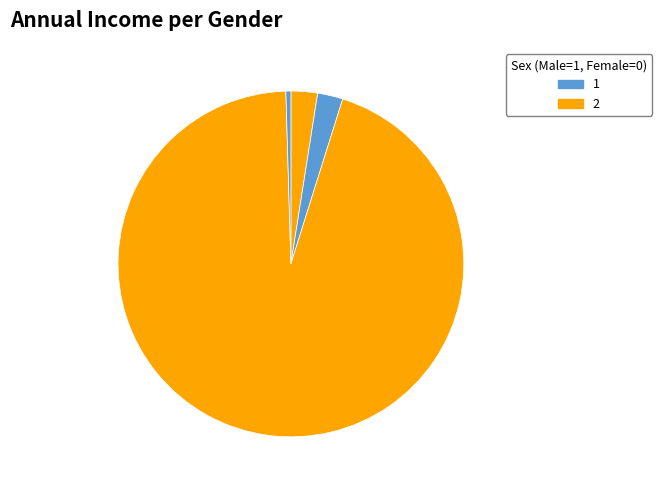

Is there any slice that represents more than half of the pie?

Yes